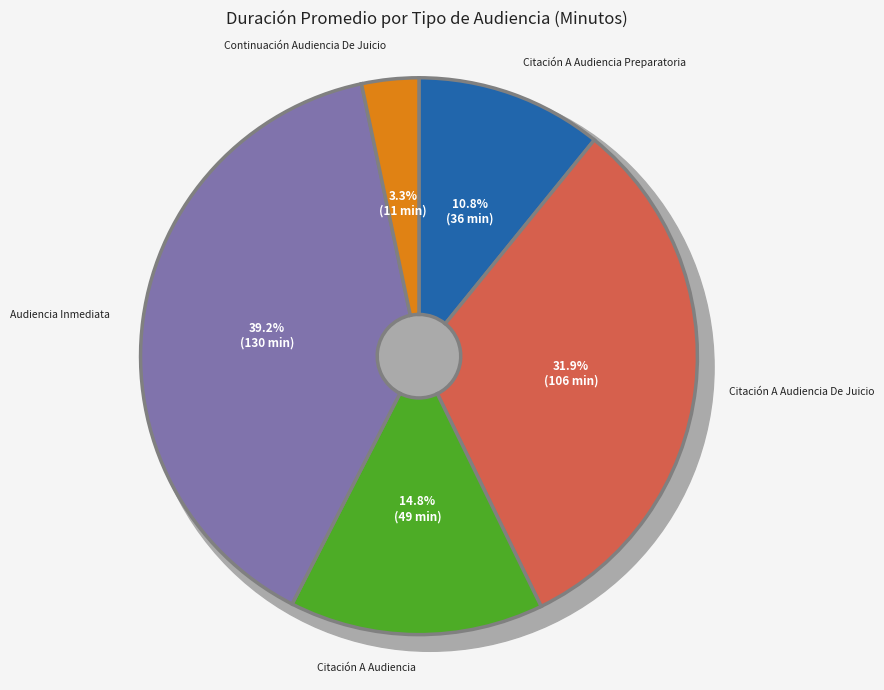

Do Citación A Audiencia and Citación A Audiencia Preparatoria together represent more than half of the pie?

No